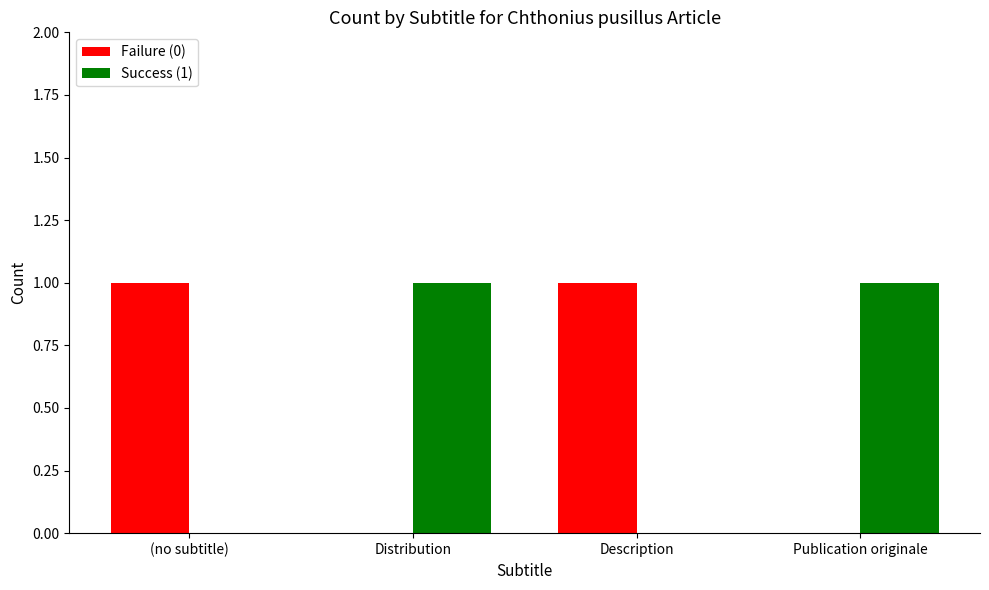

Count the number of categories in the chart.

4